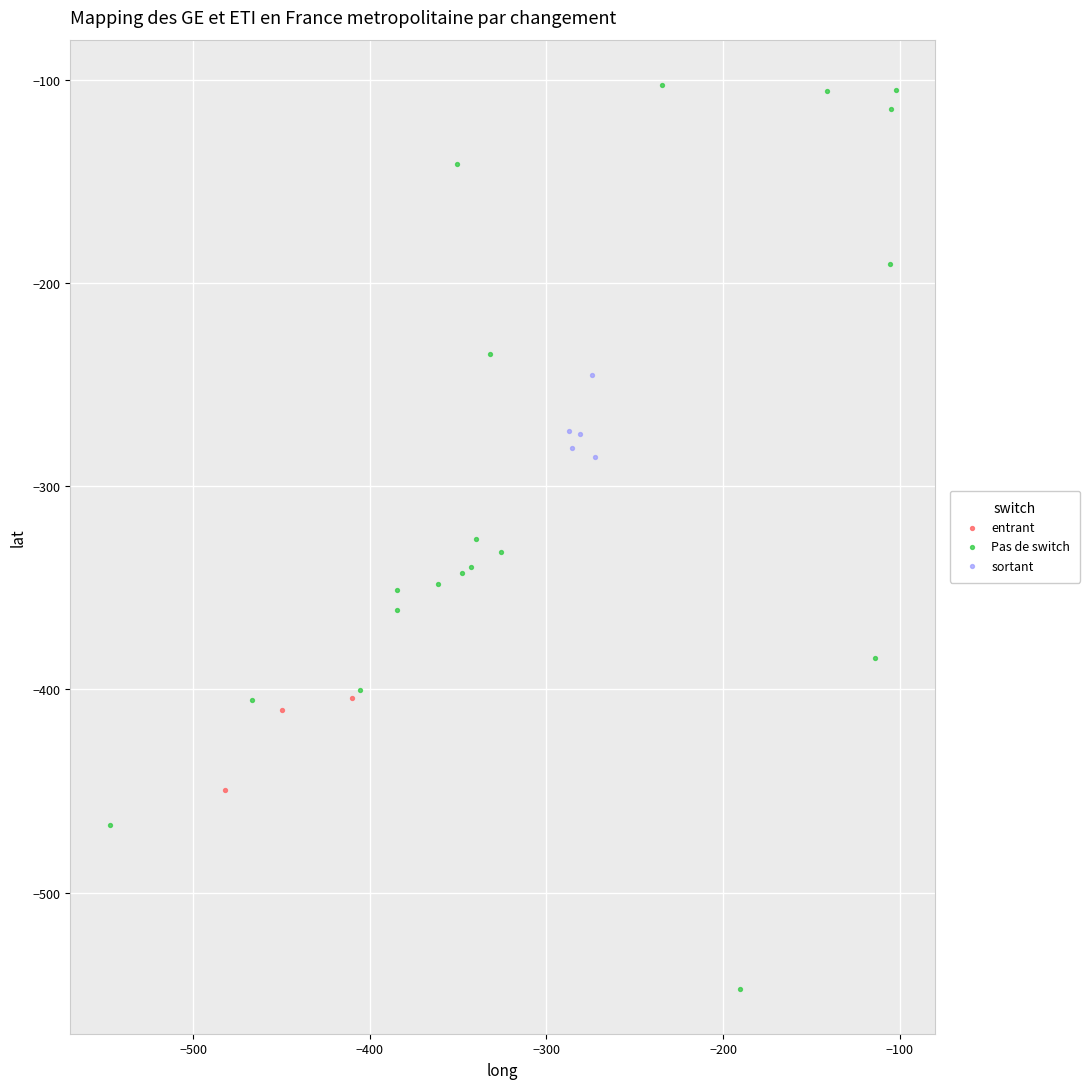

Which series contains the highest Y value?

Pas de switch